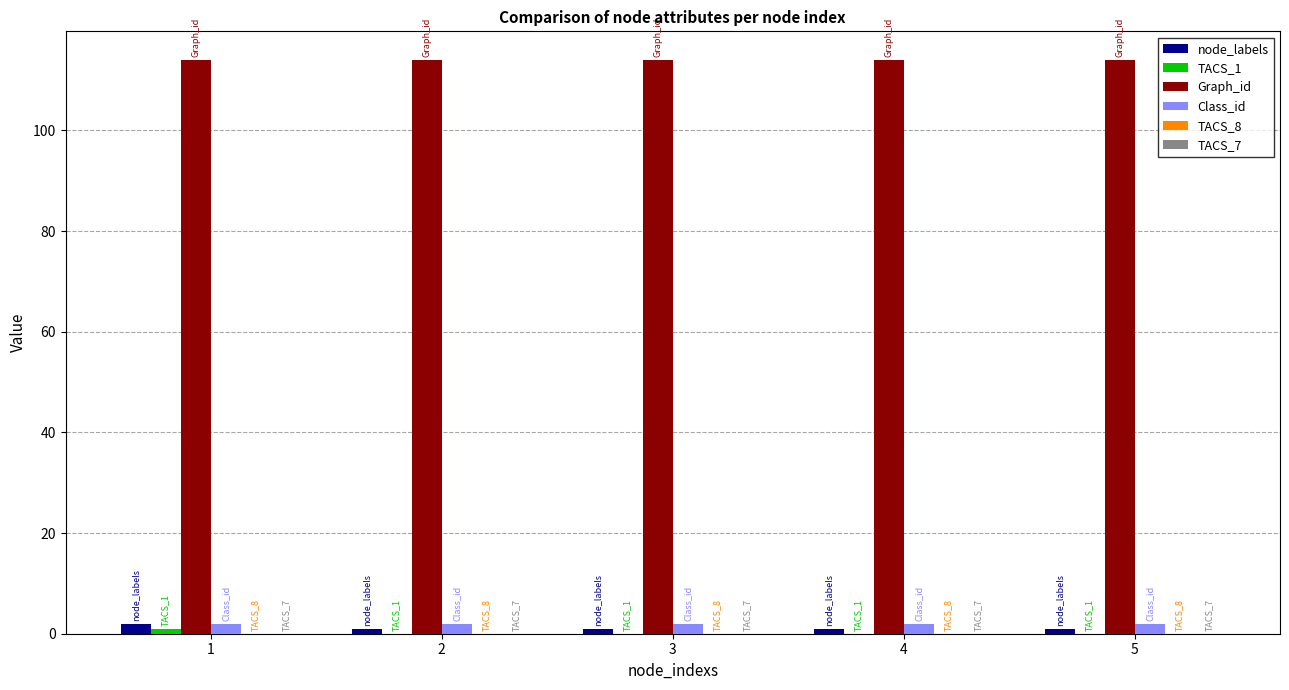

What is the greatest value displayed?

114